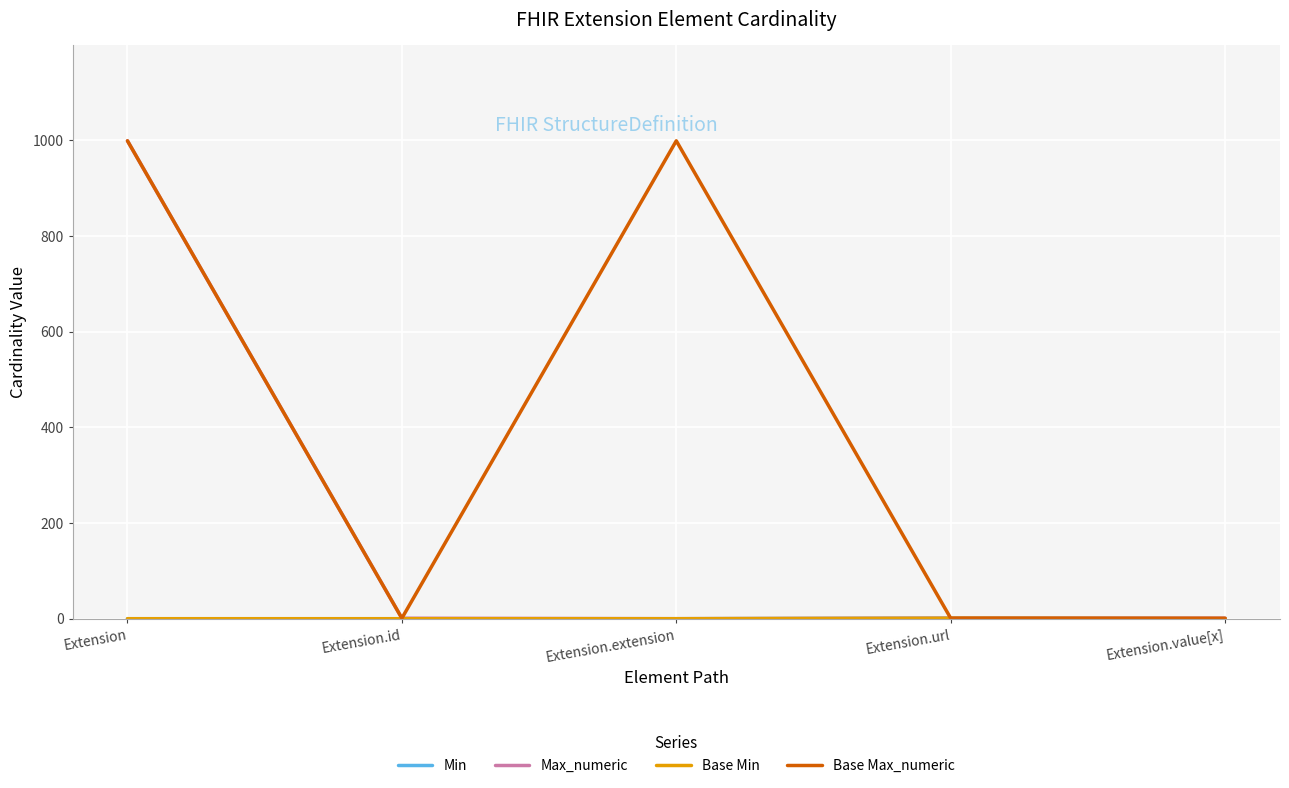

Does the chart display data point markers on the line(s)?

No